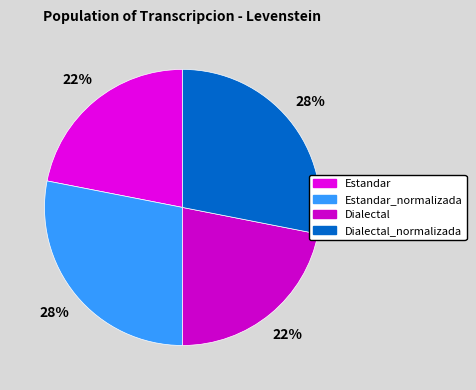

Rank the categories by value from highest to lowest.

Estandar_normalizada, Dialectal_normalizada, Estandar, Dialectal